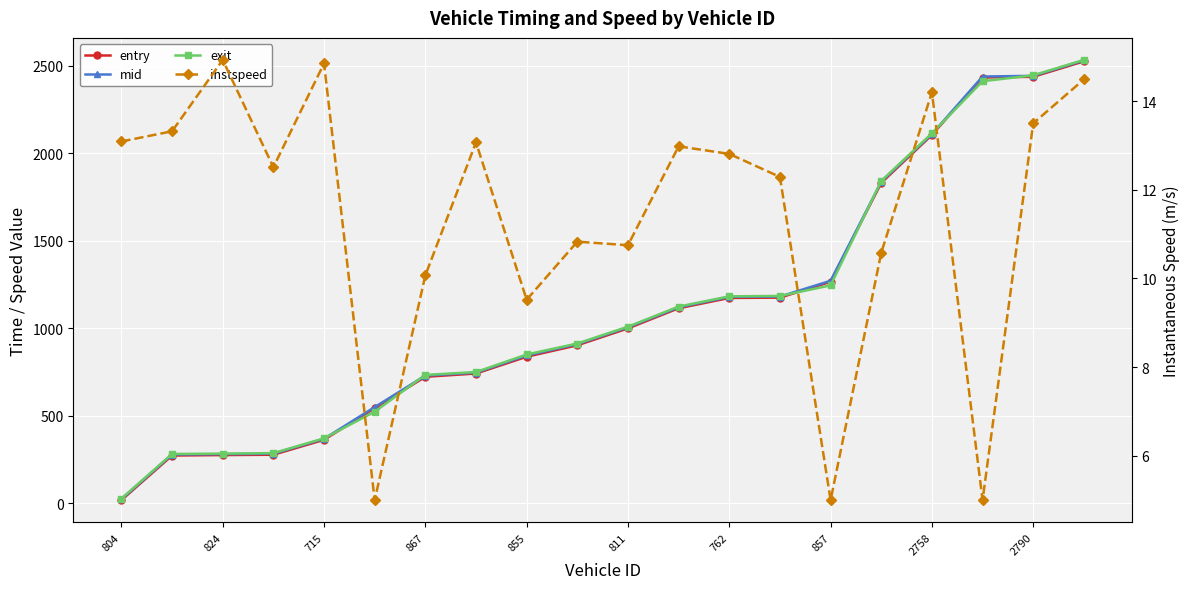

How many distinct data groups are displayed?

4